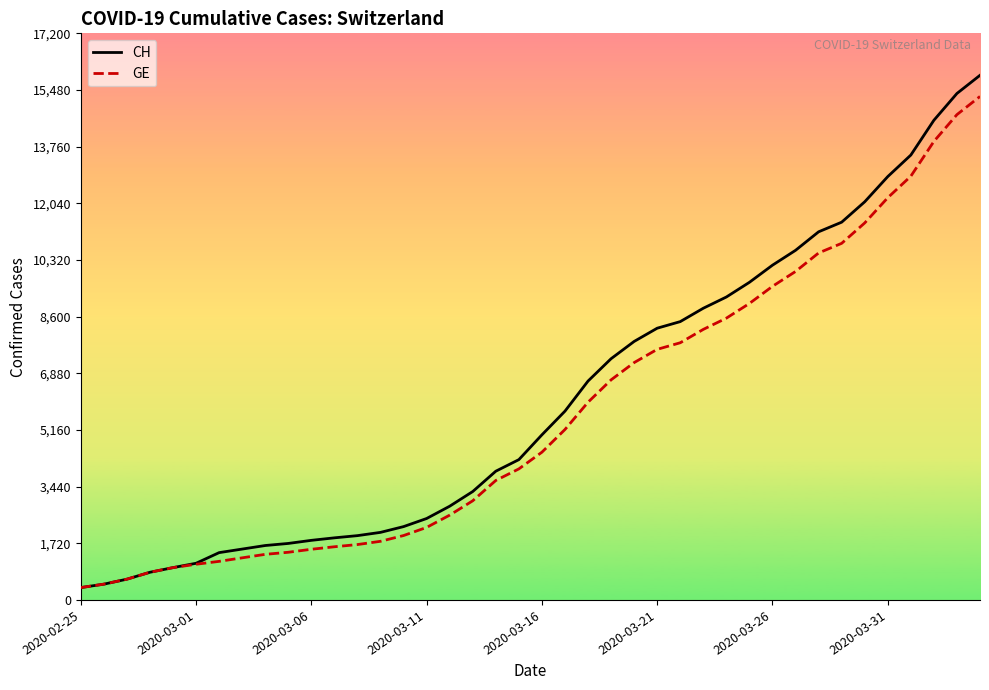

Which series has the largest range (max minus min)?

CH